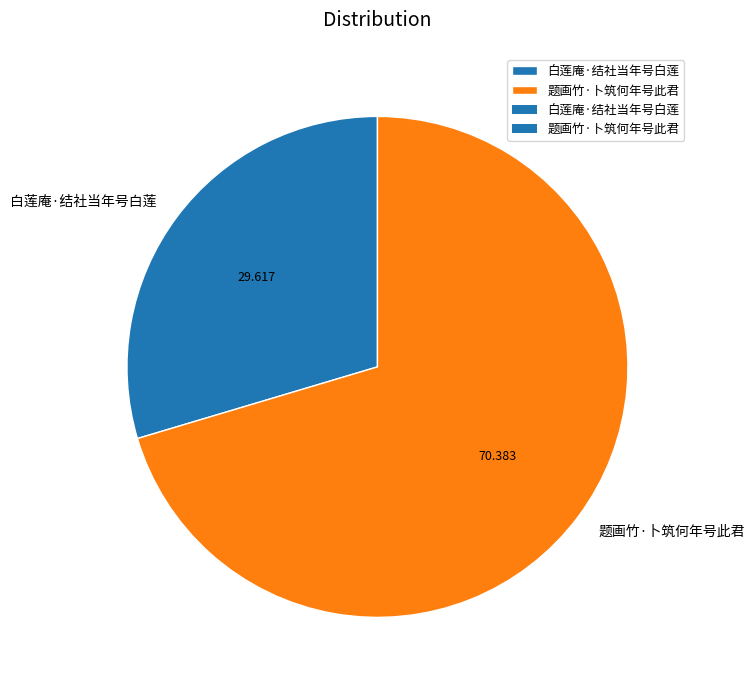

Which slice is the largest?

题画竹·卜筑何年号此君